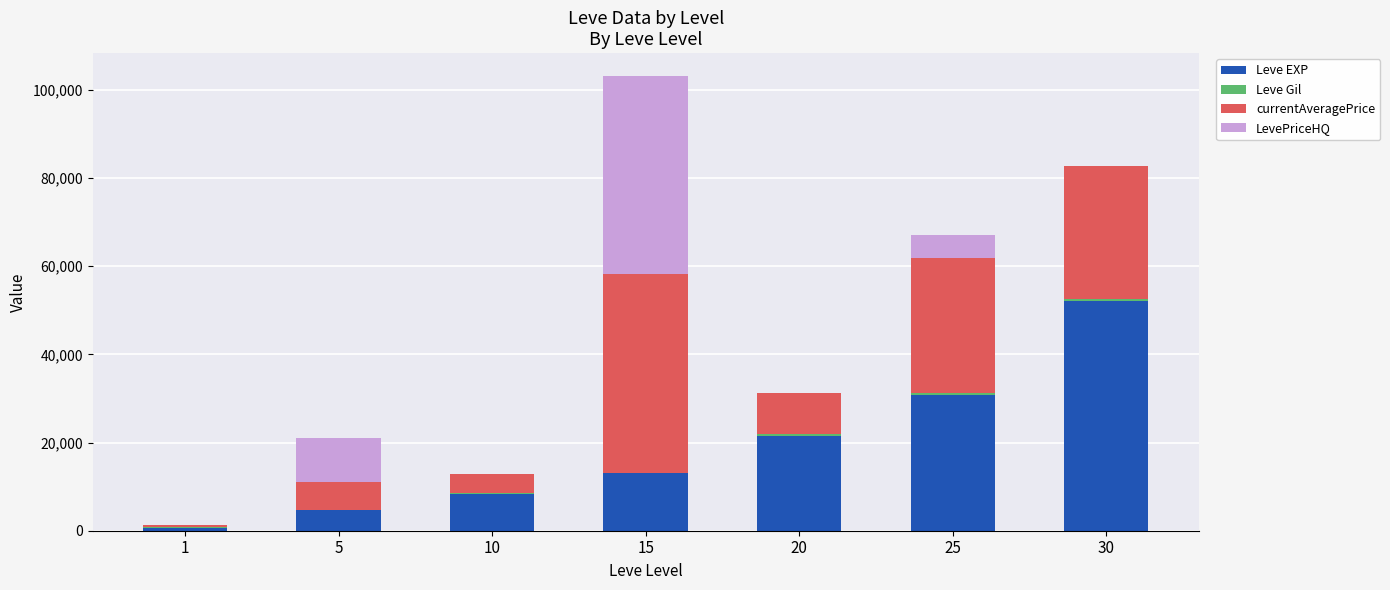

At which category is the sum across all series the highest?

15